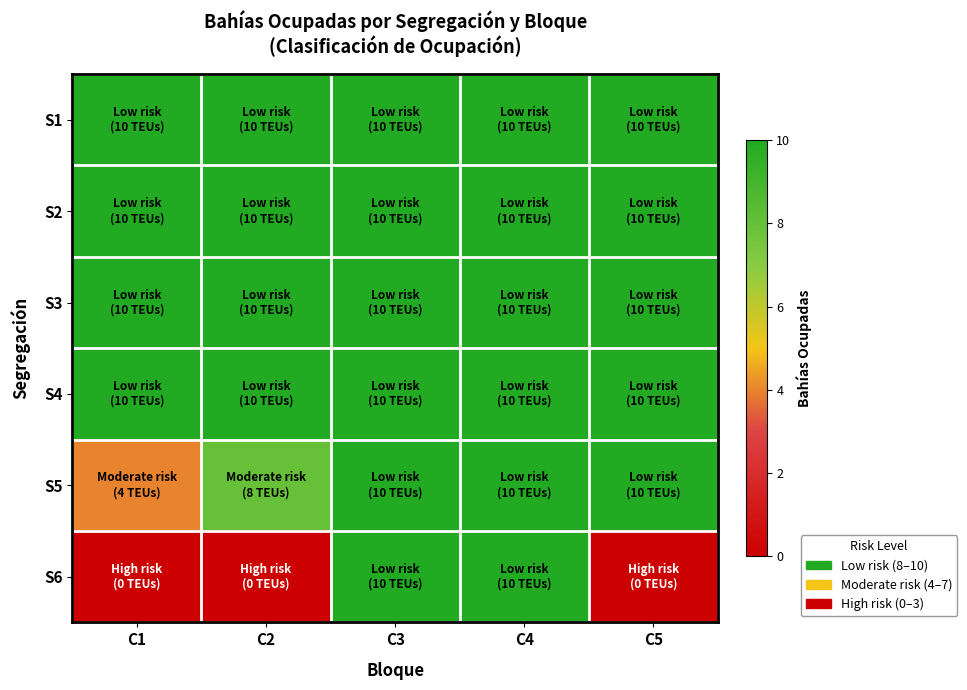

How many series are shown in this chart?

6